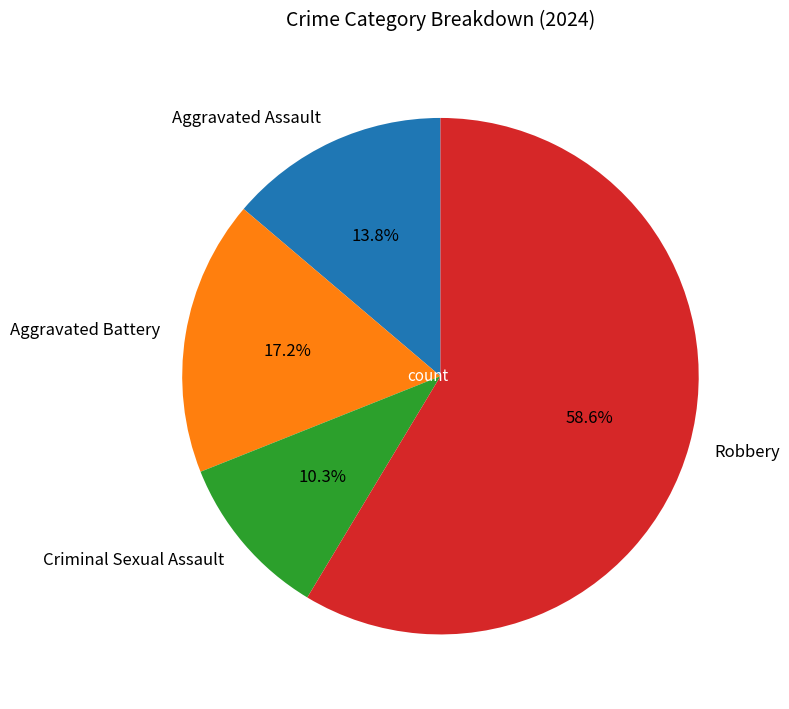

How many slices are in this pie chart?

4